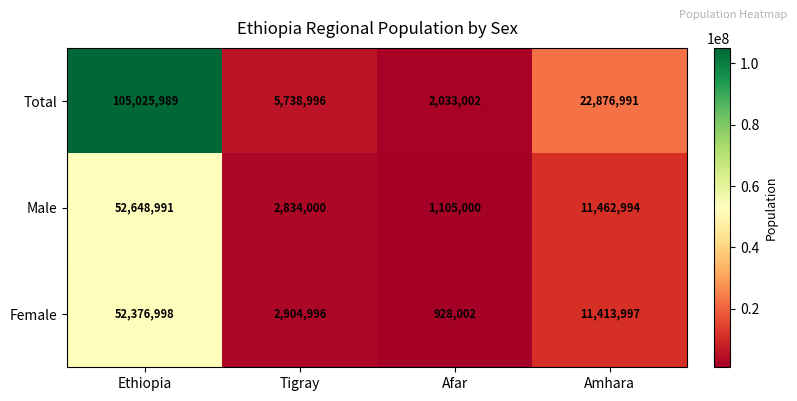

What is the sum of the Total values at Ethiopia and Amhara?

127902980